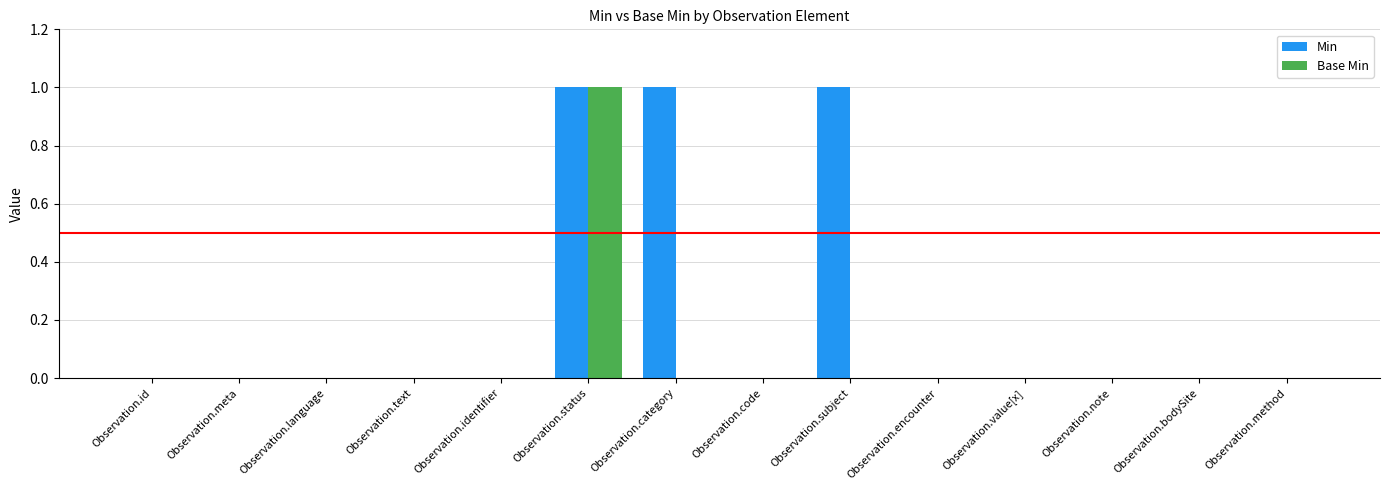

Between Observation.status and Observation.subject, which series saw the biggest shift?

Base Min